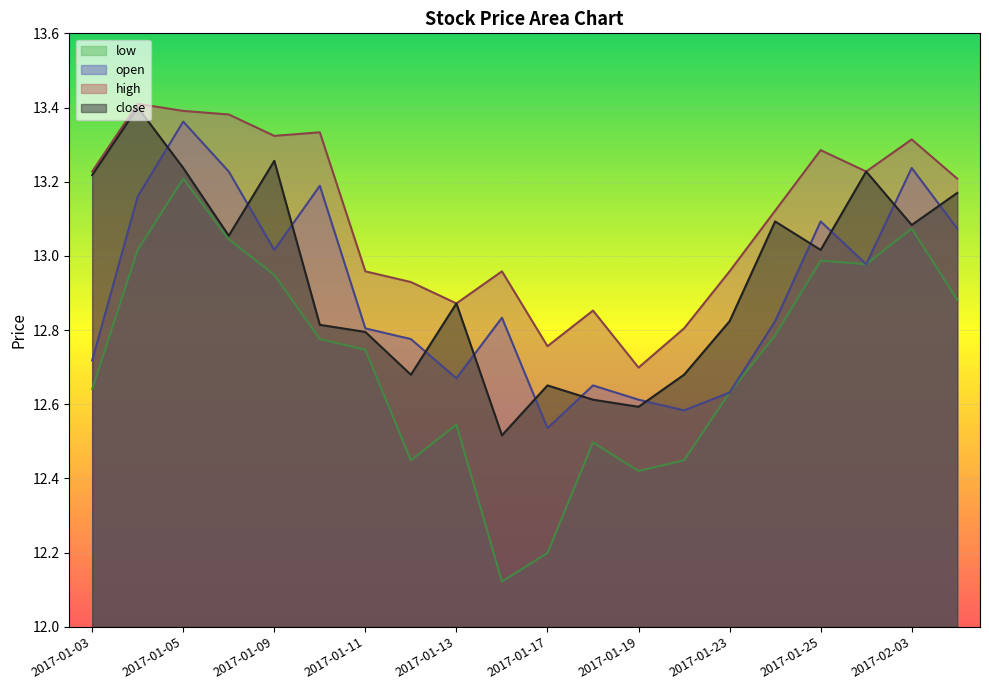

Does the chart display data point markers on the line(s)?

No